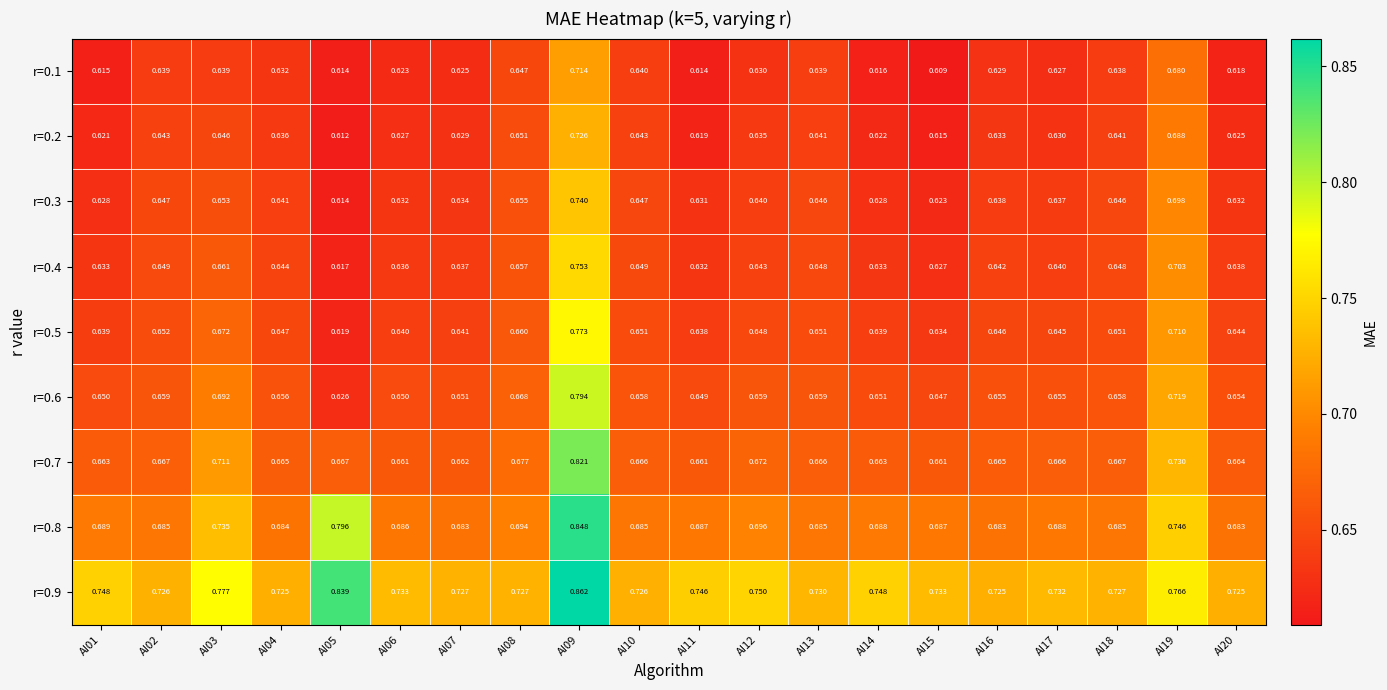

Is the value of r=0.5 at AI19 greater than the value of r=0.1 at AI11?

Yes